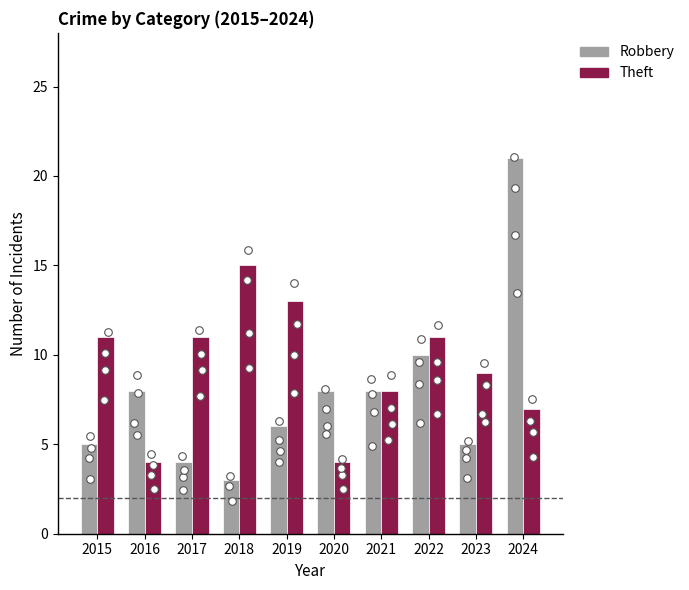

Which series contains the highest Y value?

Robbery